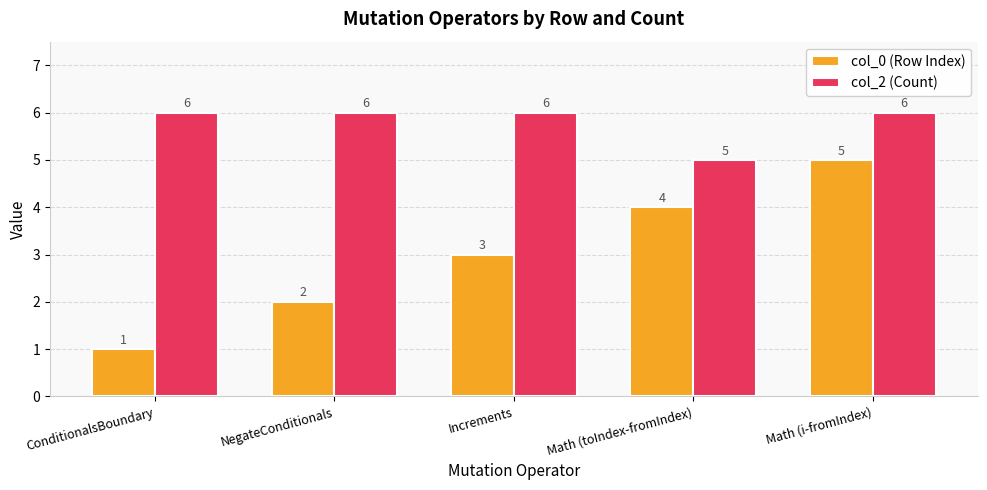

What is the maximum value for col_2 (Count)?

6